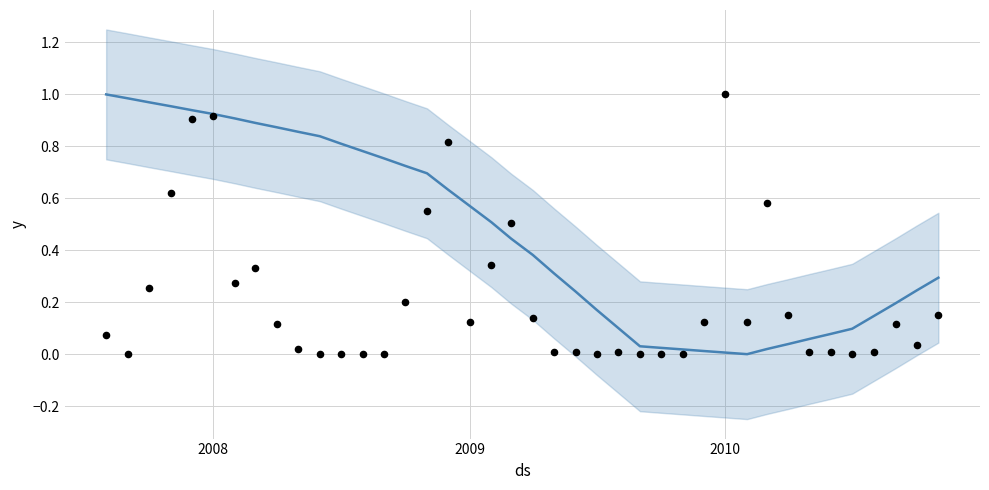

Which series has the widest spread of Y values?

Trend